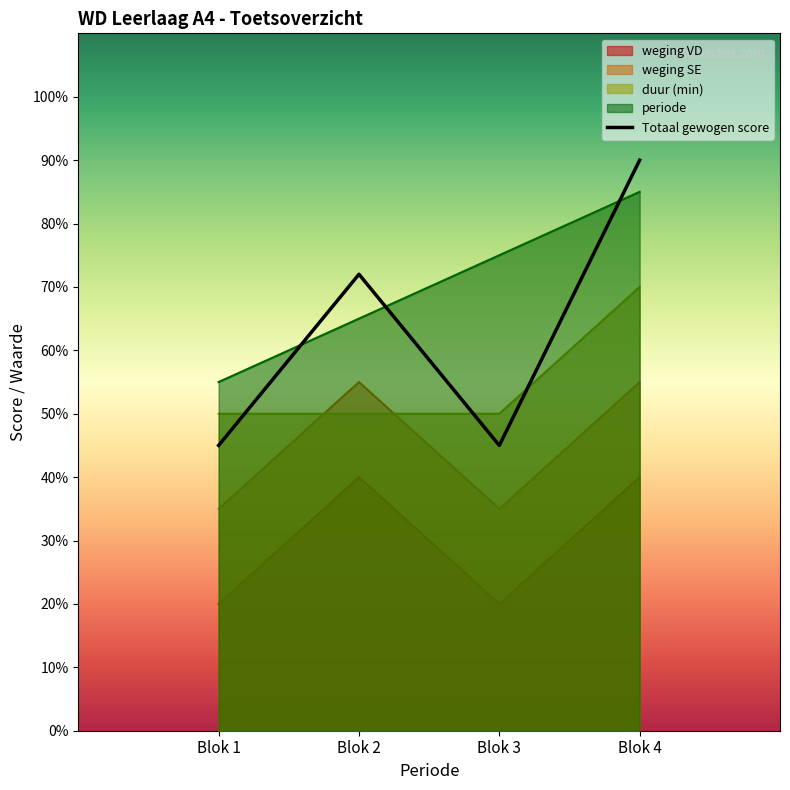

What are all the series names shown in the legend?

weging VD, weging SE, duur (min), periode, Totaal gewogen score